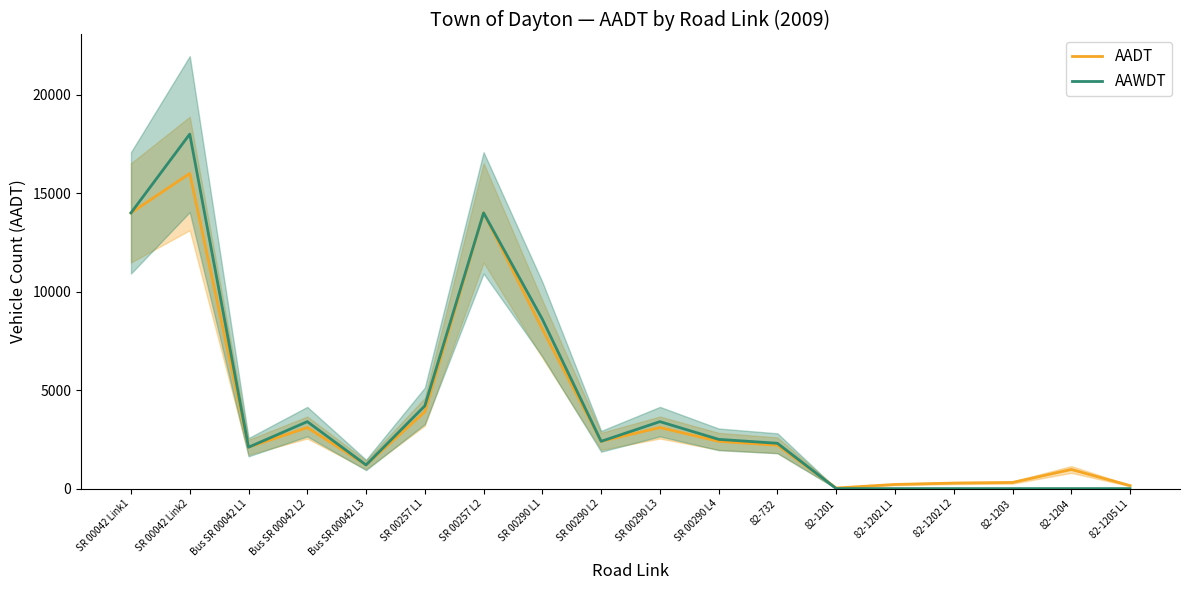

What is the greatest value displayed?

18000